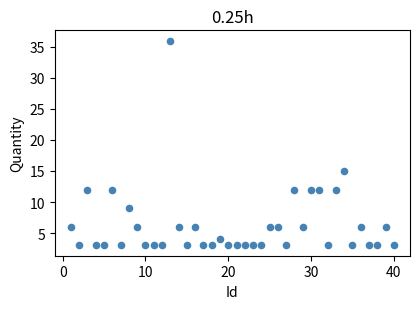

What is the range of Y values (max minus min)?

33